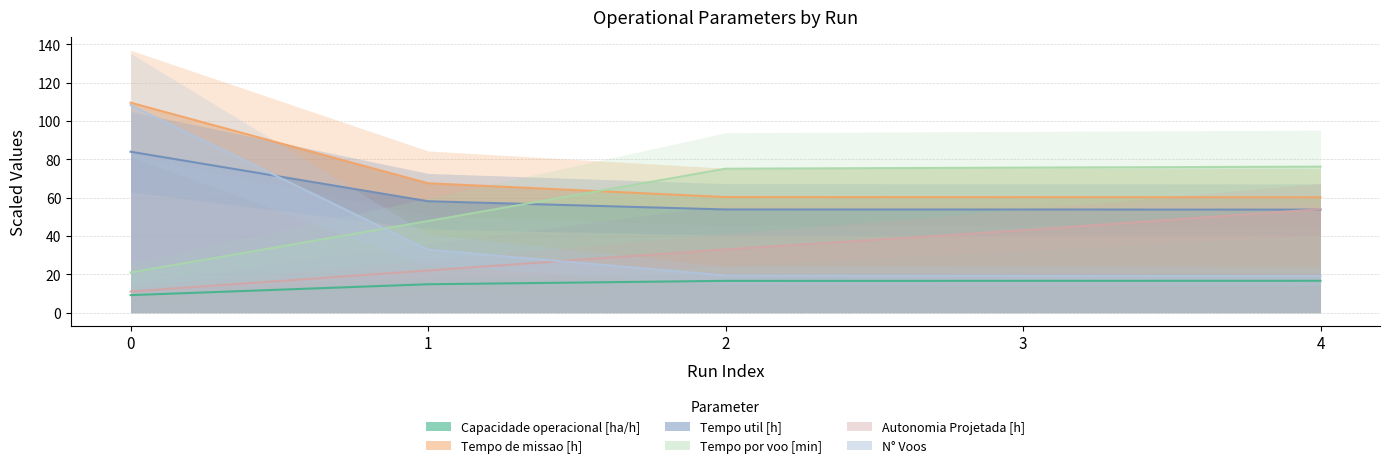

What is the difference between the second highest and second lowest values in the Tempo por voo [min] series?

27.9